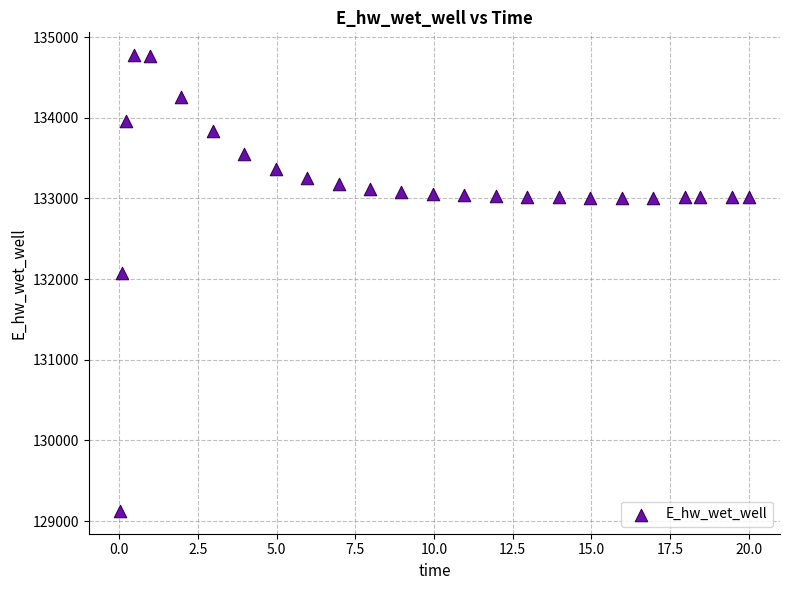

What is the range of Y values (max minus min)?

5651.0